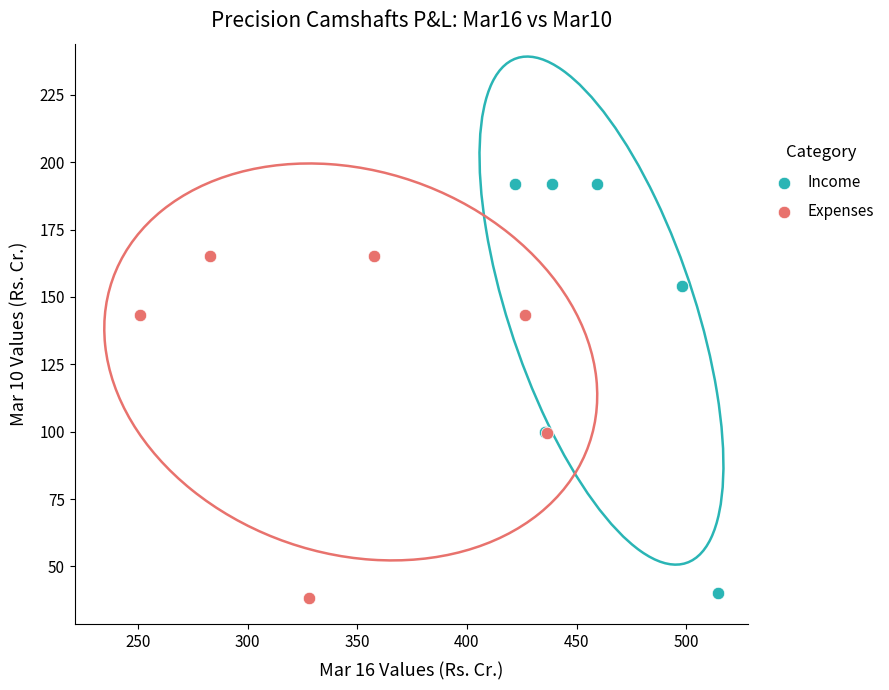

Which series contains the highest Y value?

Income